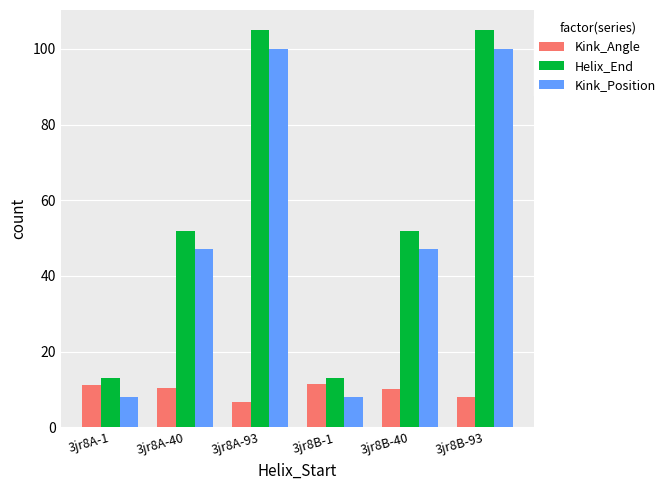

What is the label of the 1st bar from the right?

3jr8B-93